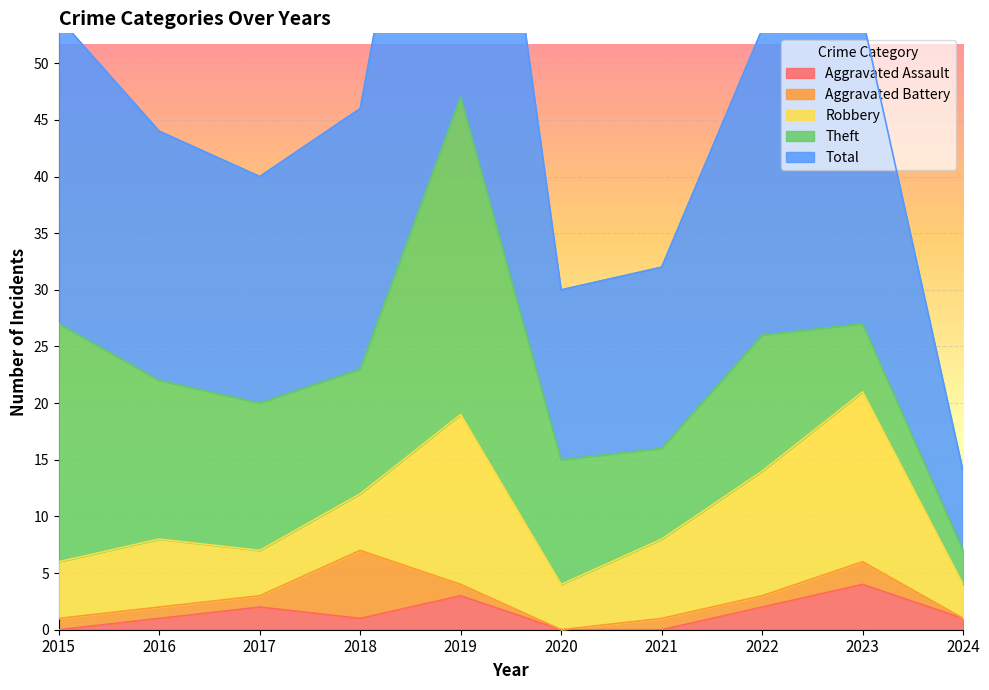

In Robbery, how many points are lower than both neighbors (excluding endpoints)?

2